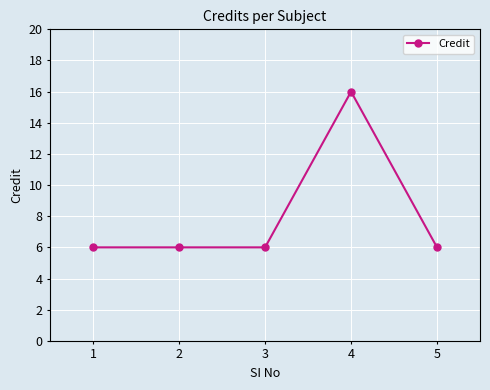

Count the number of categories in the chart.

5